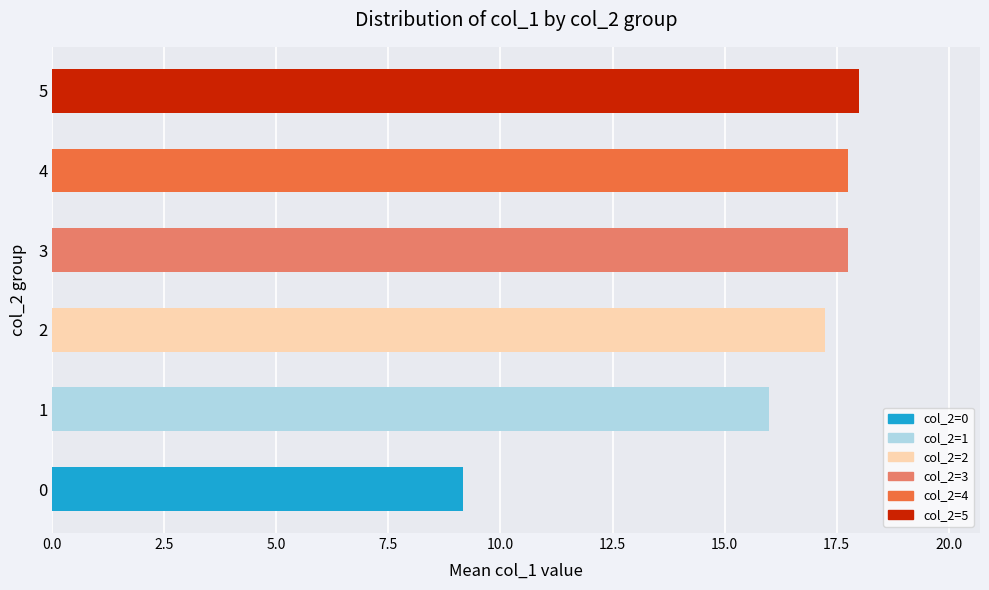

Which has a higher value, 5 or 0?

5